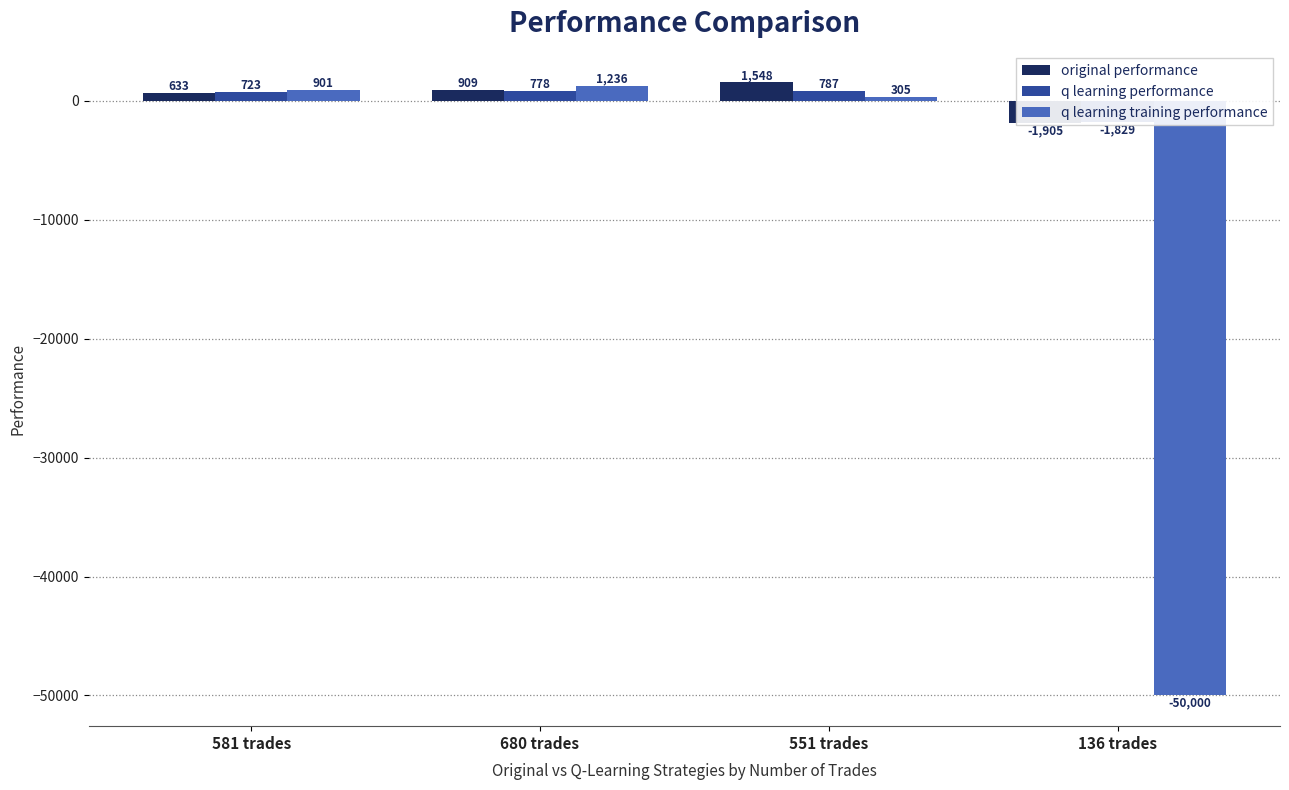

Reading right to left, what are all the values shown in this chart?

original performance: 136 trades=-1905.2	551 trades=1548.0	680 trades=908.7	581 trades=633.3
q learning performance: 136 trades=-1828.5	551 trades=787.4	680 trades=778.4	581 trades=723.2
q learning training performance: 136 trades=-50000.0	551 trades=305.5	680 trades=1236.4	581 trades=901.2